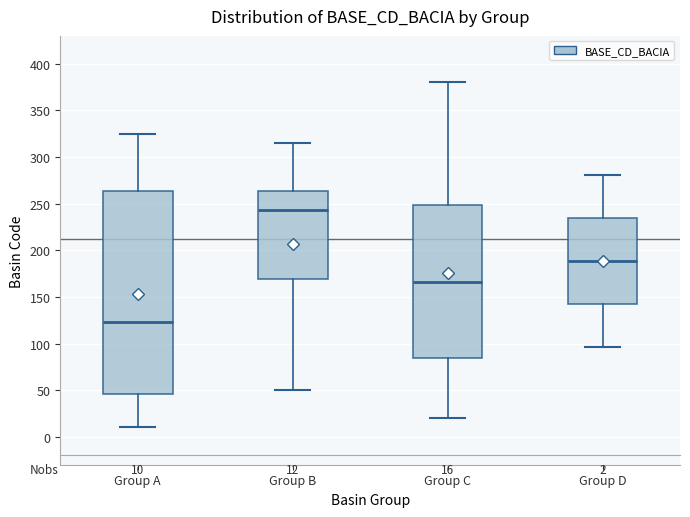

Which box is the tallest, from its lower edge to its upper edge?

Group A